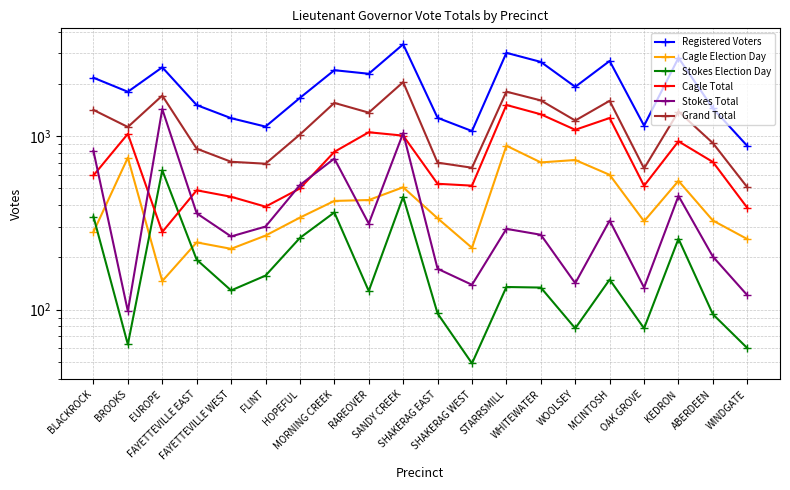

What is the difference between the highest and lowest values at WINDGATE?

817